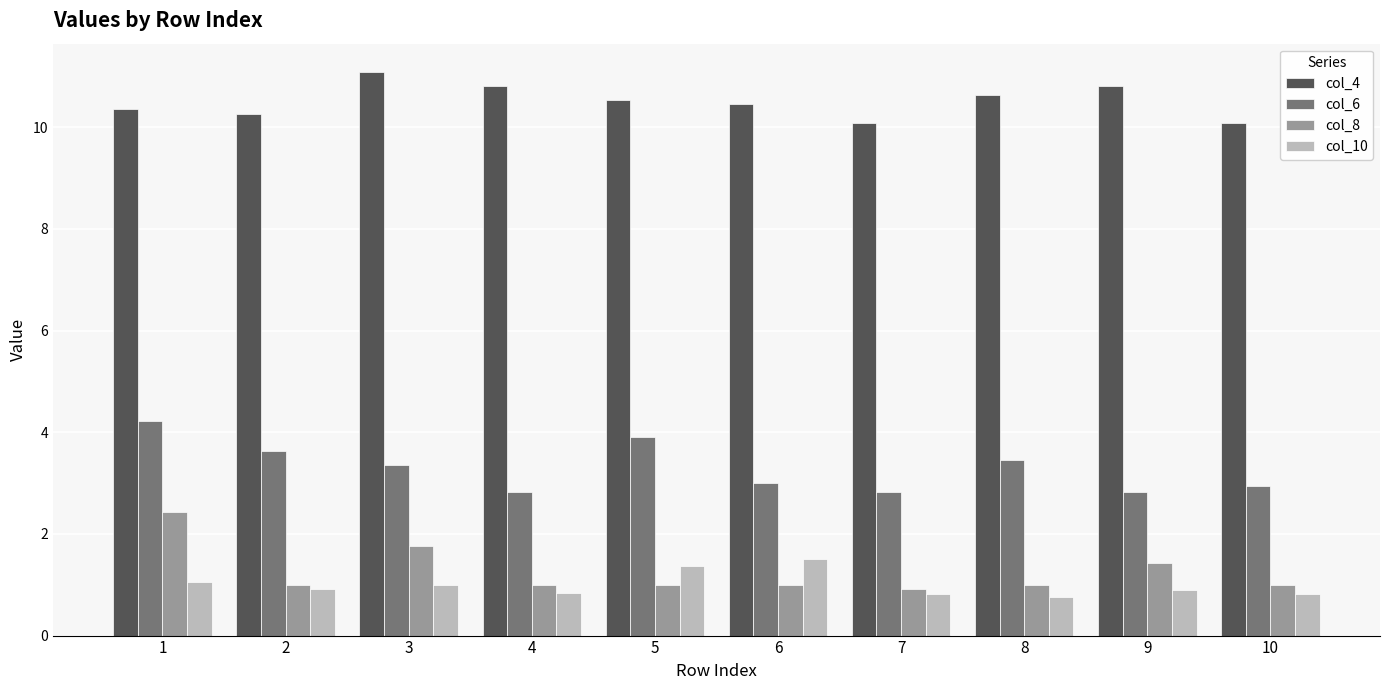

What is the value of the col_6 bar at the 9th from the left?

2.8